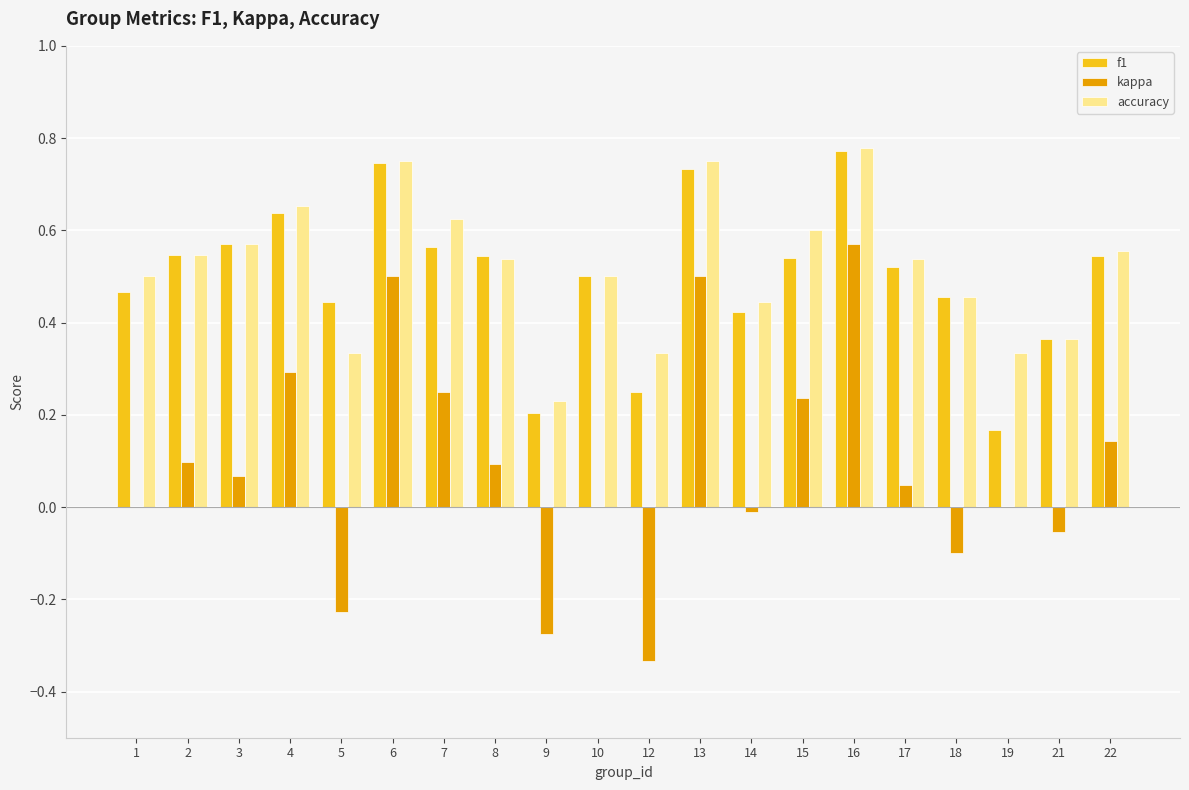

Which series changed the most between 10 and 12?

kappa